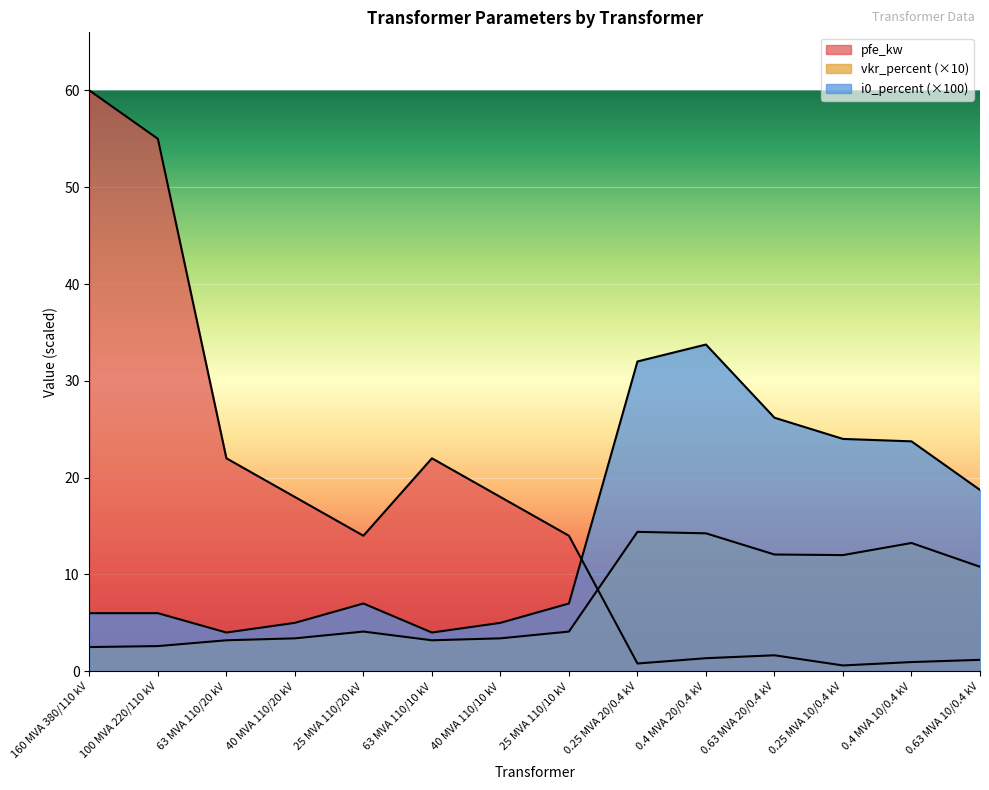

Which has a higher value, 0.63 MVA 20/0.4 kV or 25 MVA 110/10 kV?

25 MVA 110/10 kV